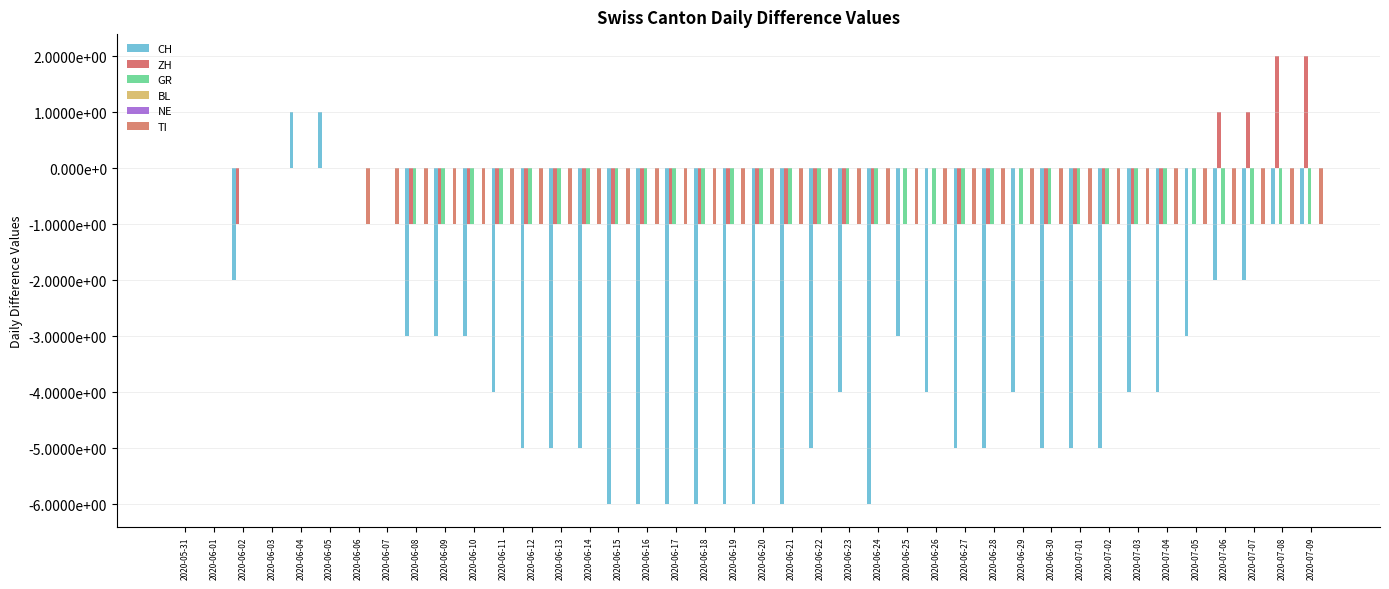

What position from the left is 2020-06-12?

13